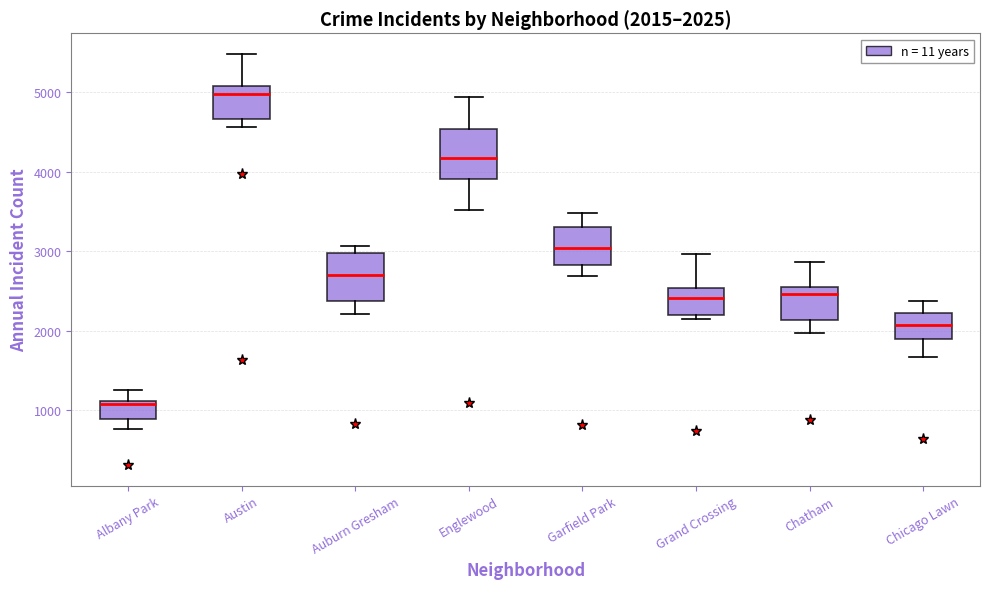

Which box has the highest median line?

Austin